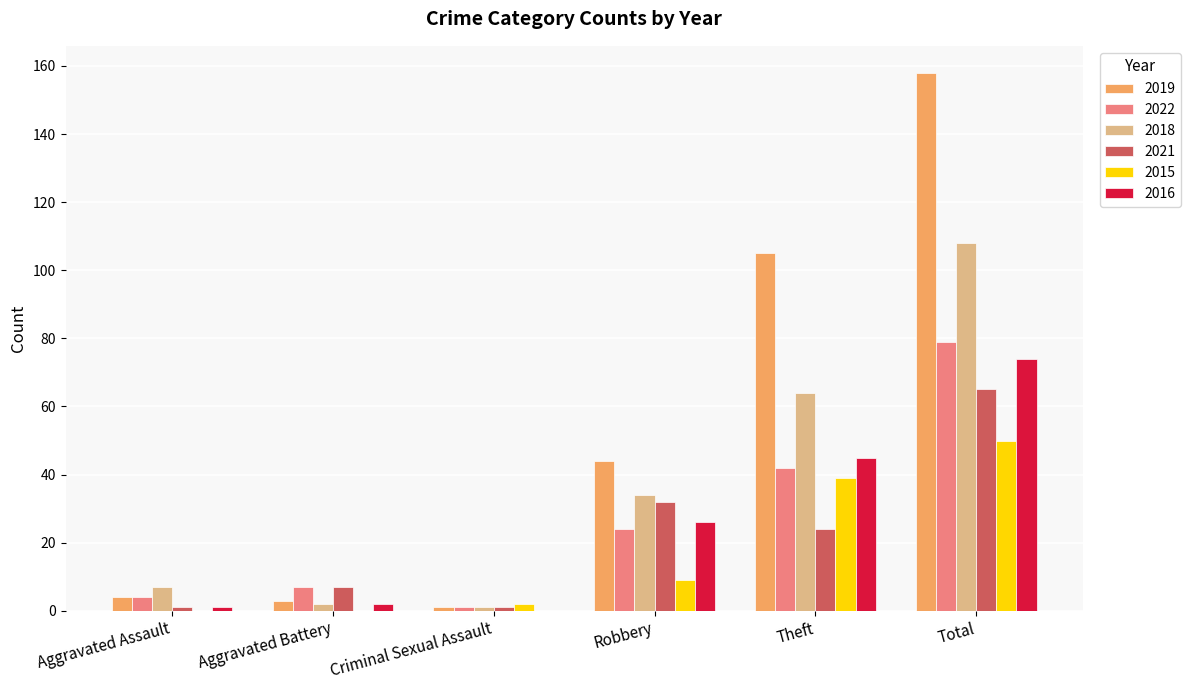

Which series changed the most between Robbery and Total?

2019